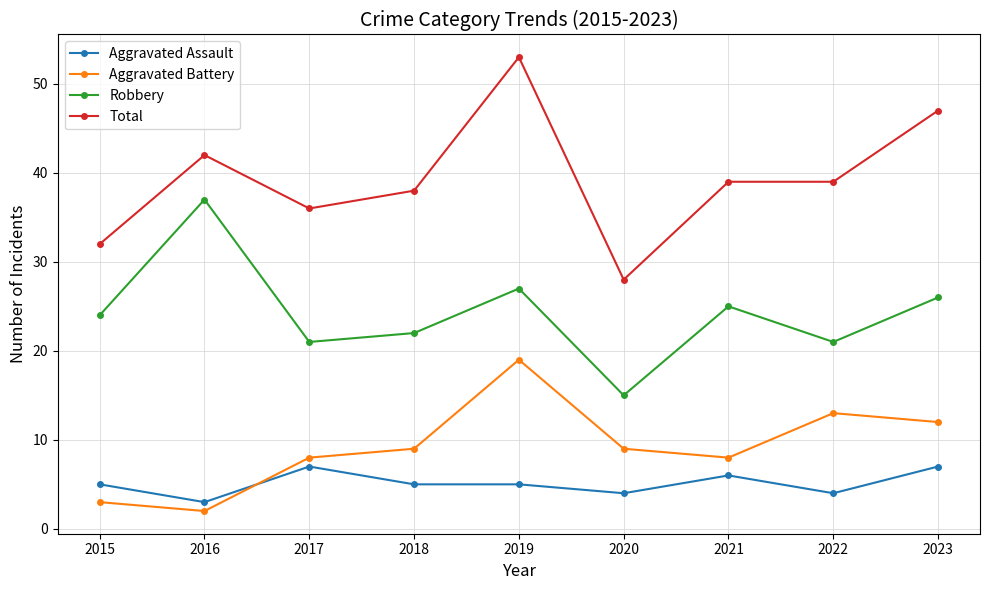

Count the number of data series in this chart.

4